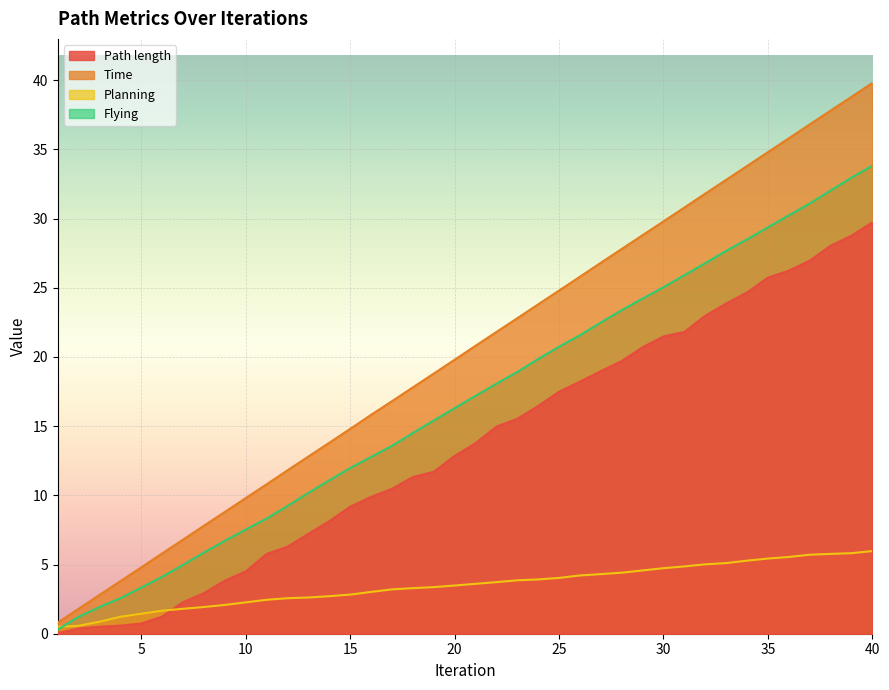

The value of Planning at 36 is 2.1. True or false?

False